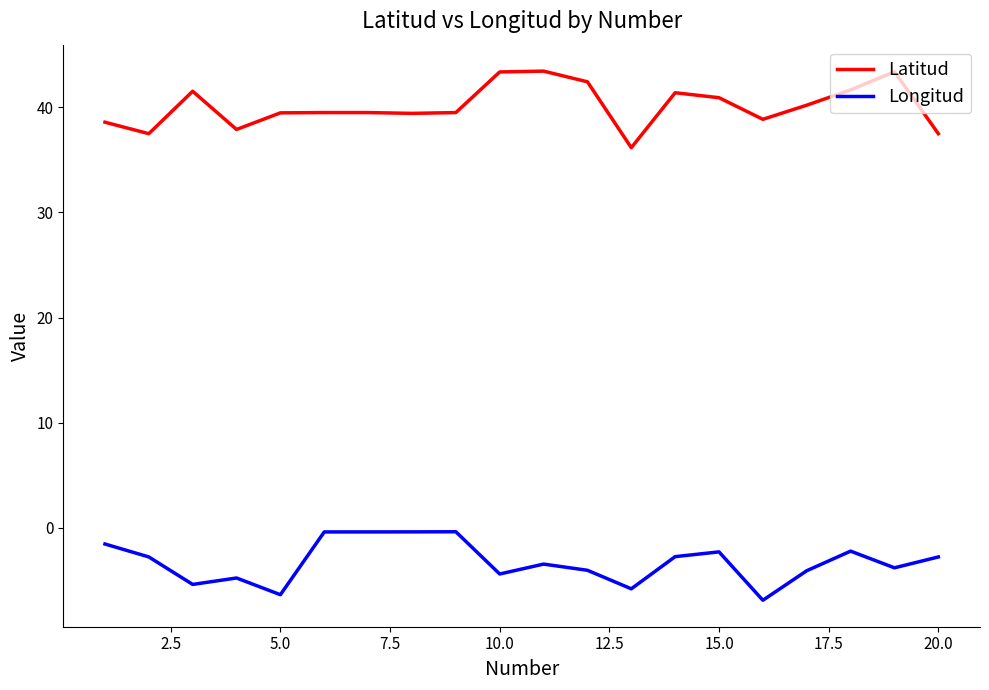

Rank the series by their average value, from lowest to highest.

Longitud, Latitud